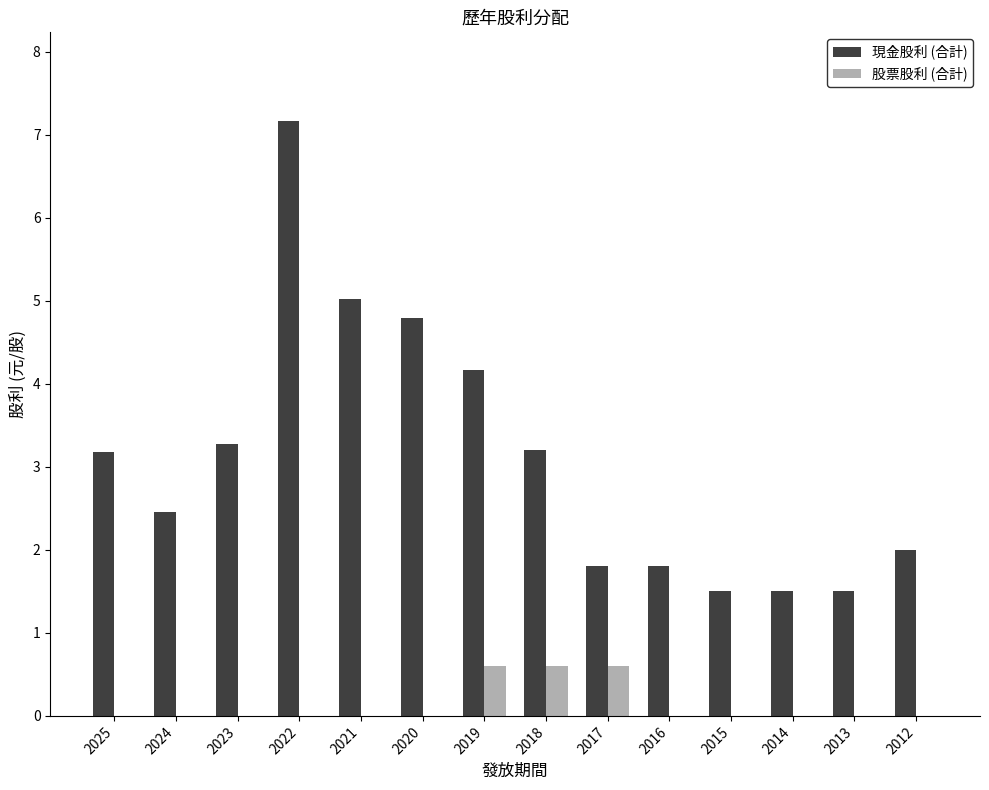

What is the sum of all 現金股利 (合計) values?

43.4